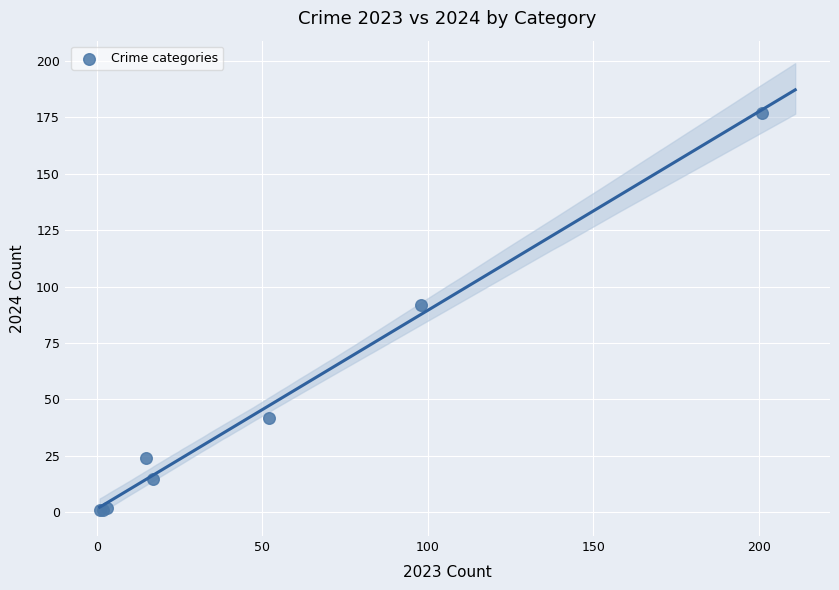

What Y value in the scatter plot is closest to 89?

92